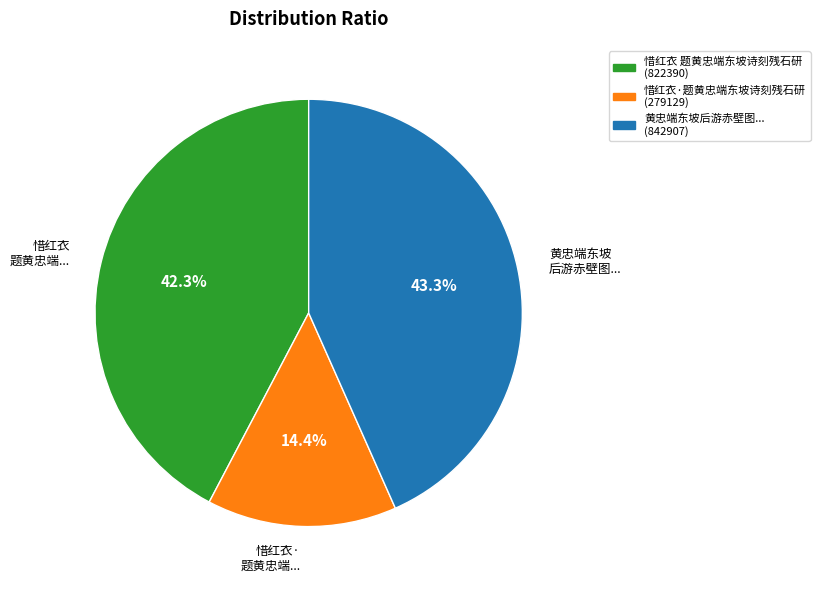

Is there any slice that represents more than half of the pie?

No